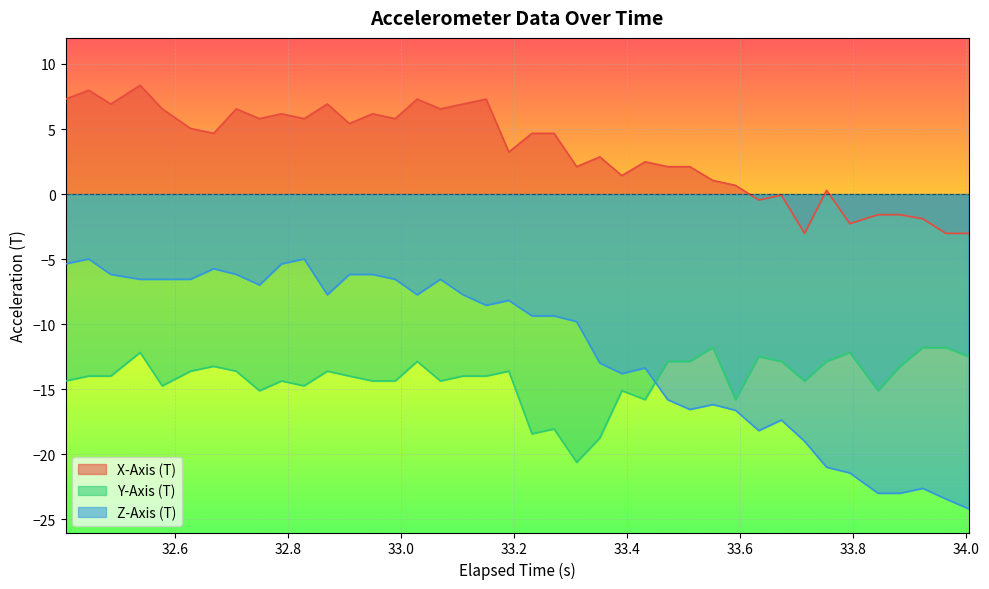

What is the difference between the maximum and minimum values in the Z-Axis (T) series?

19.2